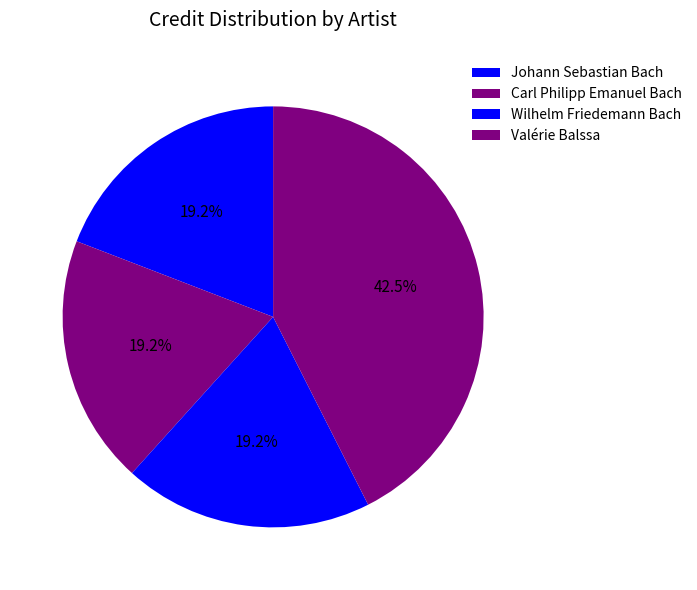

How many slices are in this pie chart?

4